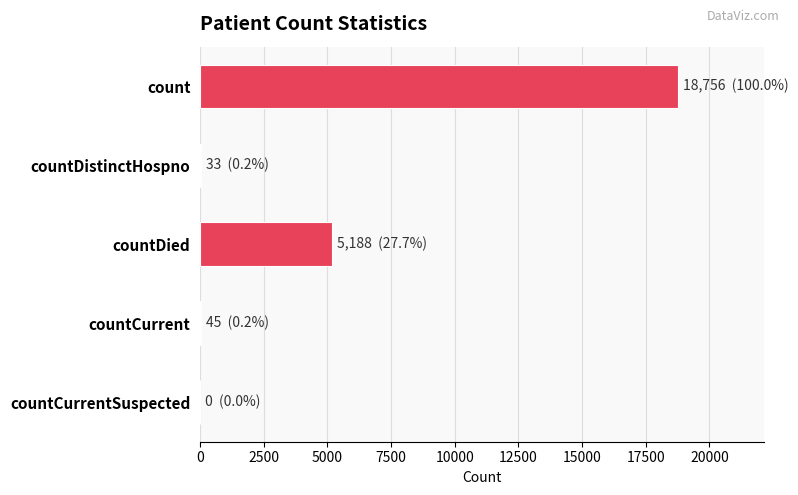

Is it true that the value at countCurrentSuspected is 10312?

False